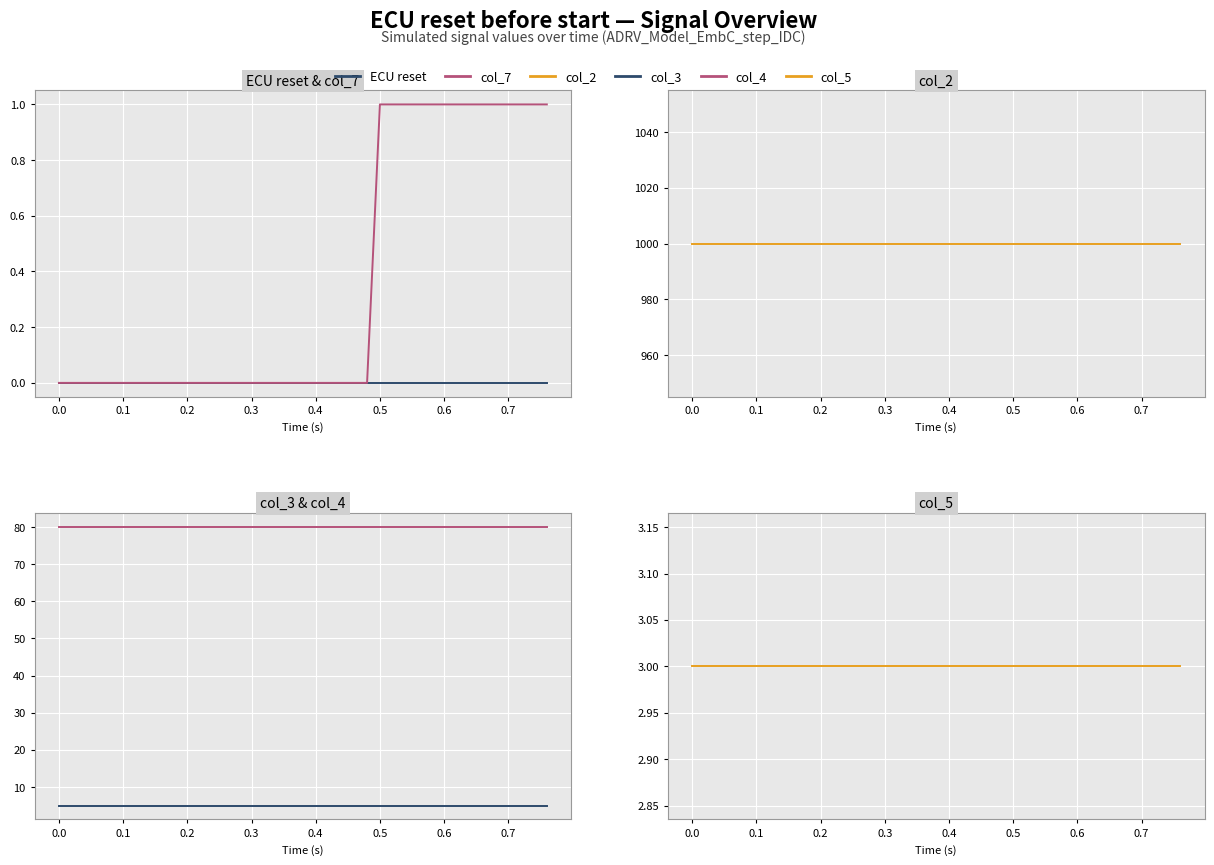

True or false: ECU reset and col_4 intersect in this chart.

False